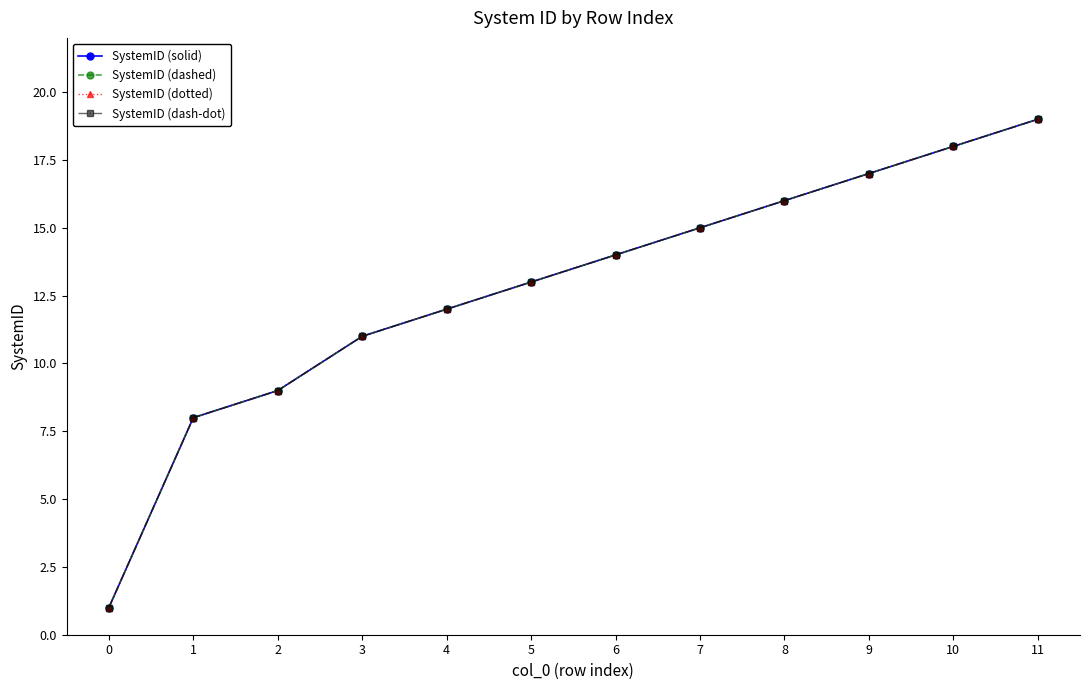

Which series has the widest spread of values?

SystemID (solid)